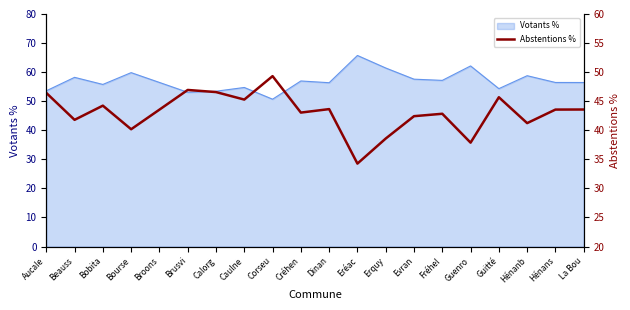

The chart shows a value of 43.0 at Créhen. True or false?

True